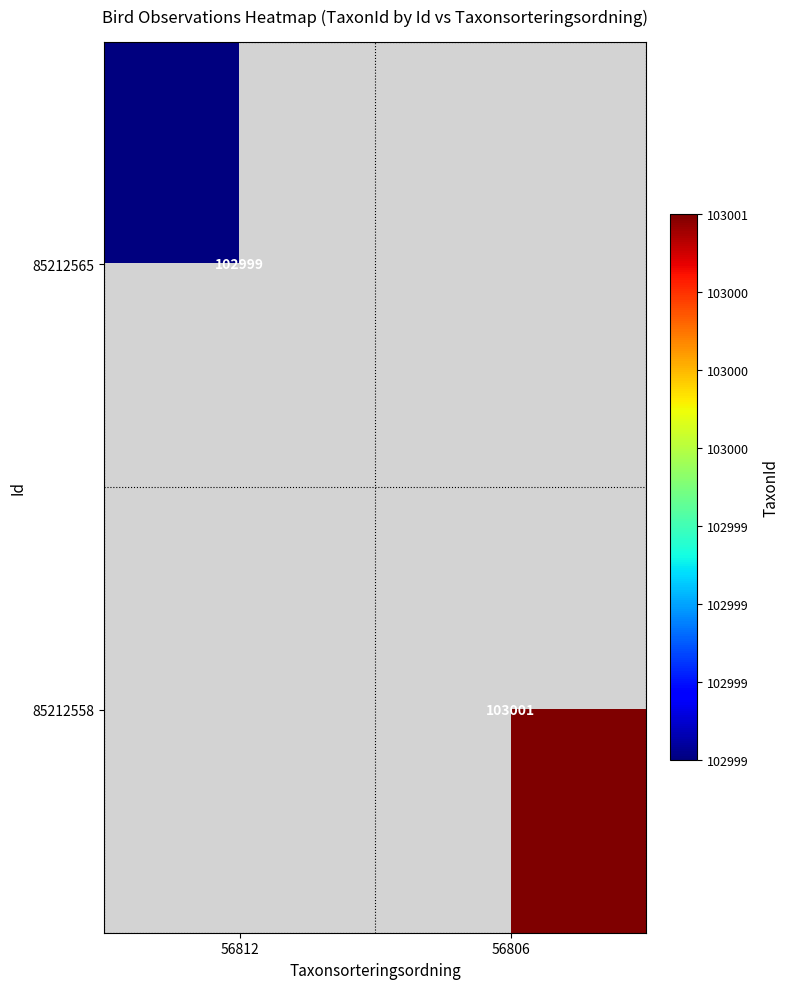

True or false: 85212565 has a value of 67160 at 56812.

False